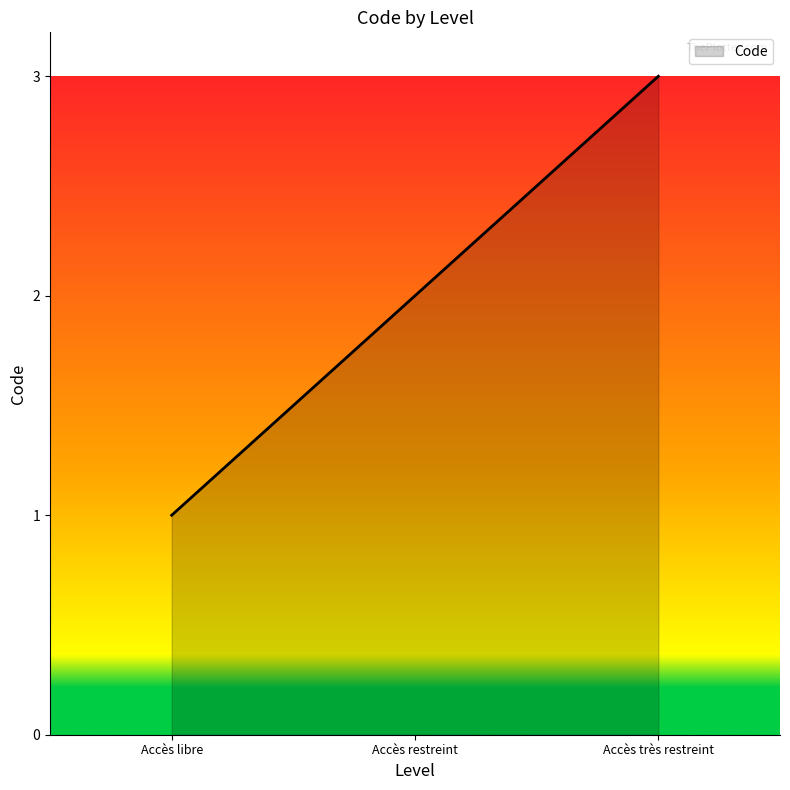

What is the difference between the values at Accès restreint and Accès très restreint?

1